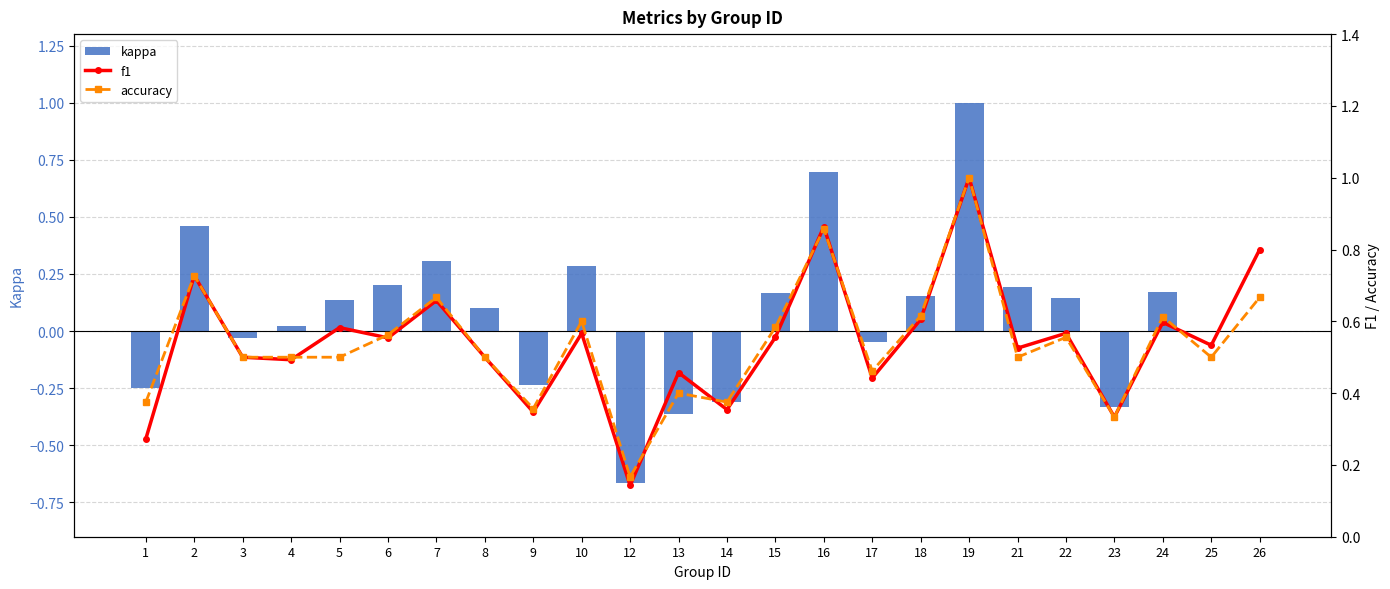

The value of kappa at 5 is 0.0. True or false?

False